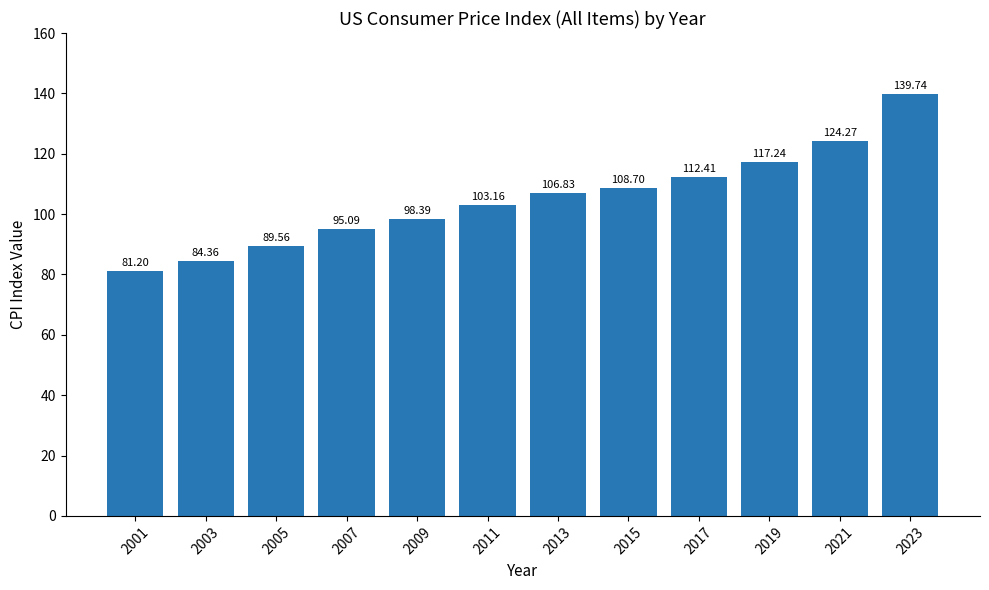

Which category has the highest value across all series?

2023